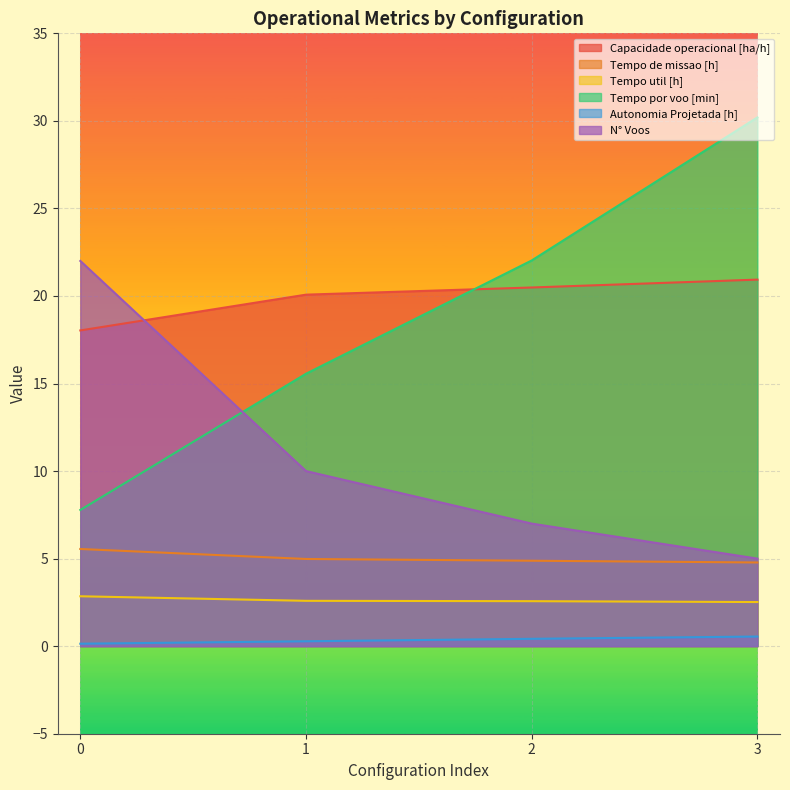

Rank the categories by N° Voos value from highest to lowest.

0, 1, 2, 3